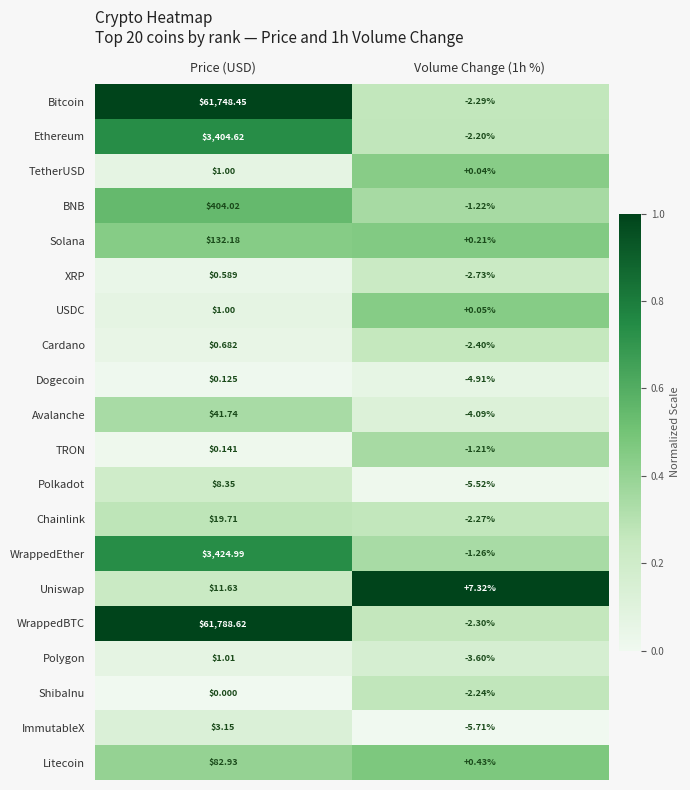

Which series changed the most between Price (USD) and Volume Change (1h %)?

WrappedBTC